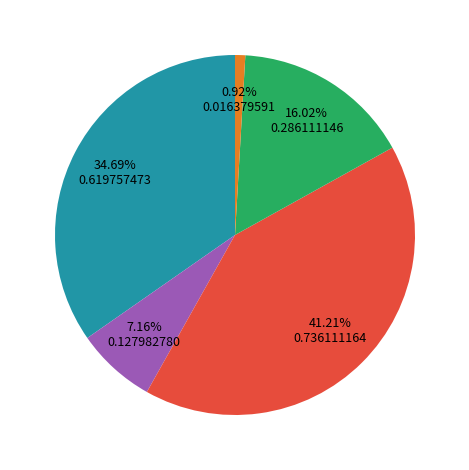

Is there any slice that represents more than half of the pie?

No